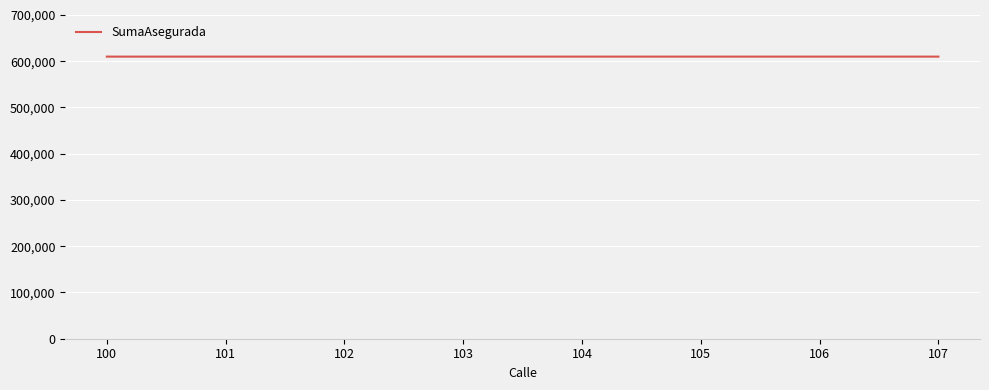

What is the minimum value shown in the chart?

610000